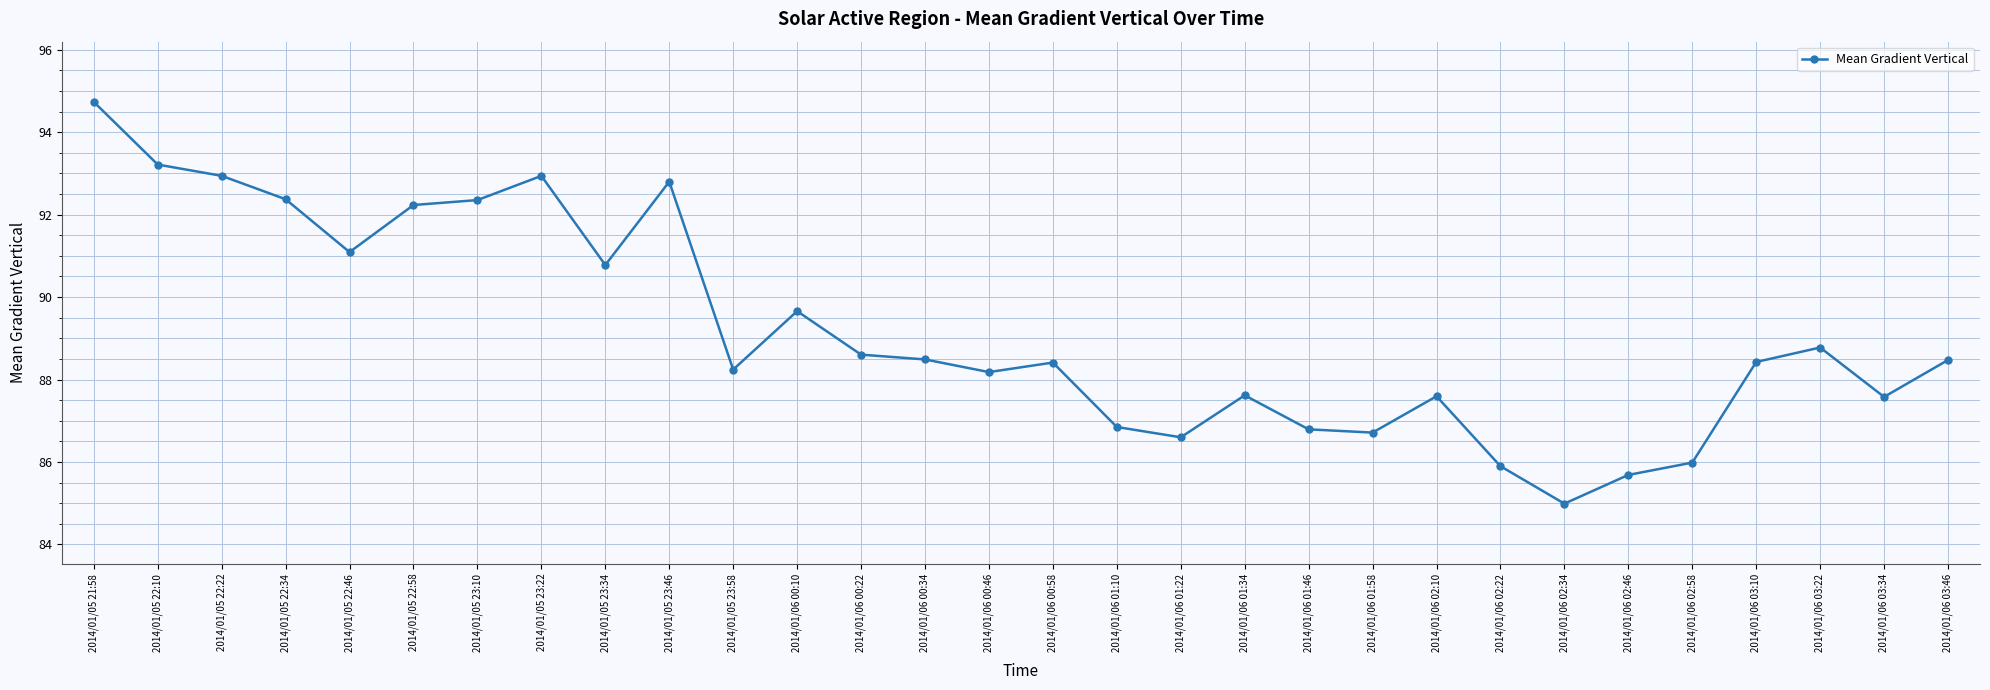

How many data points does each series have?

30